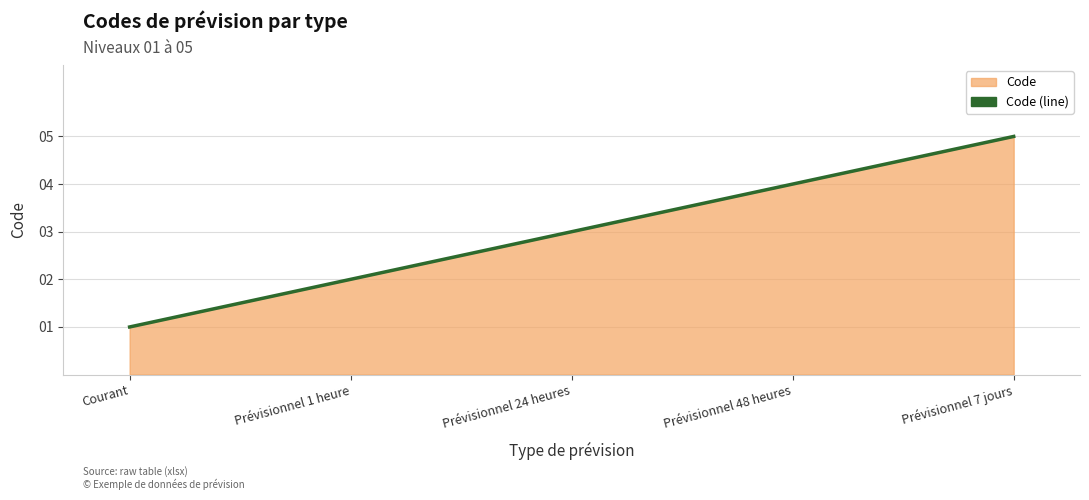

Is it true that the value at Prévisionnel 1 heure is 1?

False